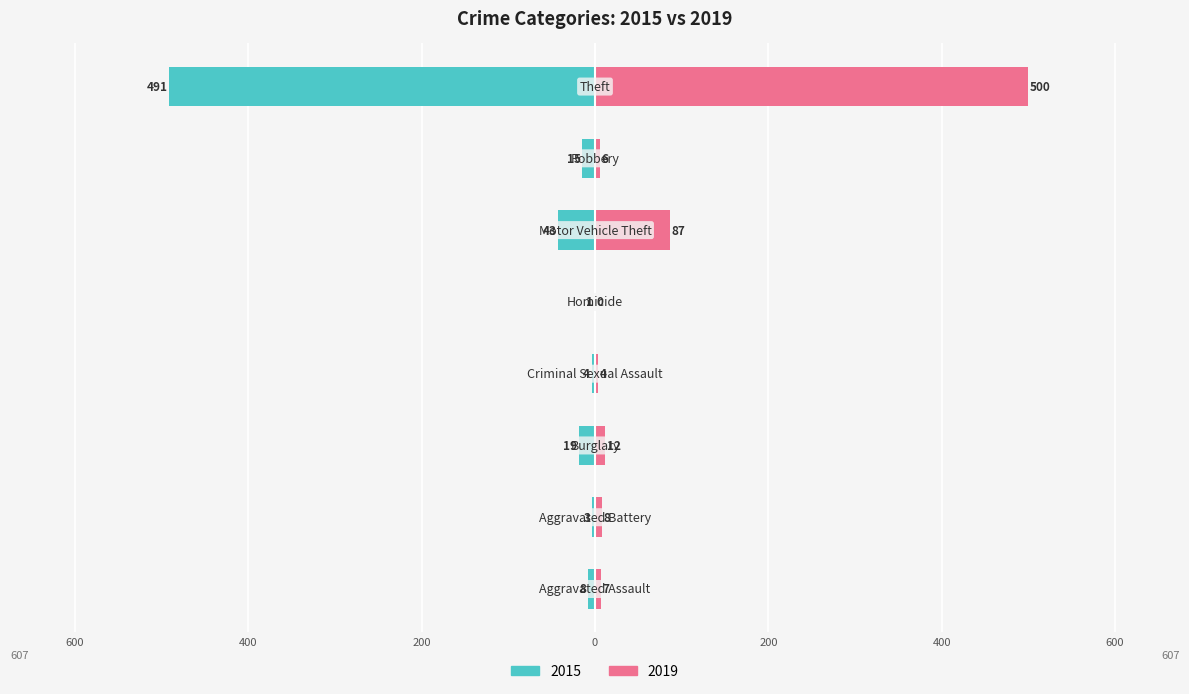

How many categories are shown in the chart?

8